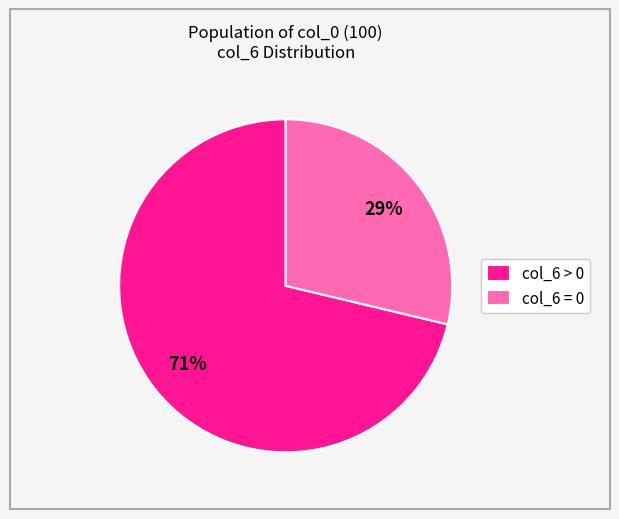

To the nearest percent, what percentage of the pie is col_6 = 0?

29%